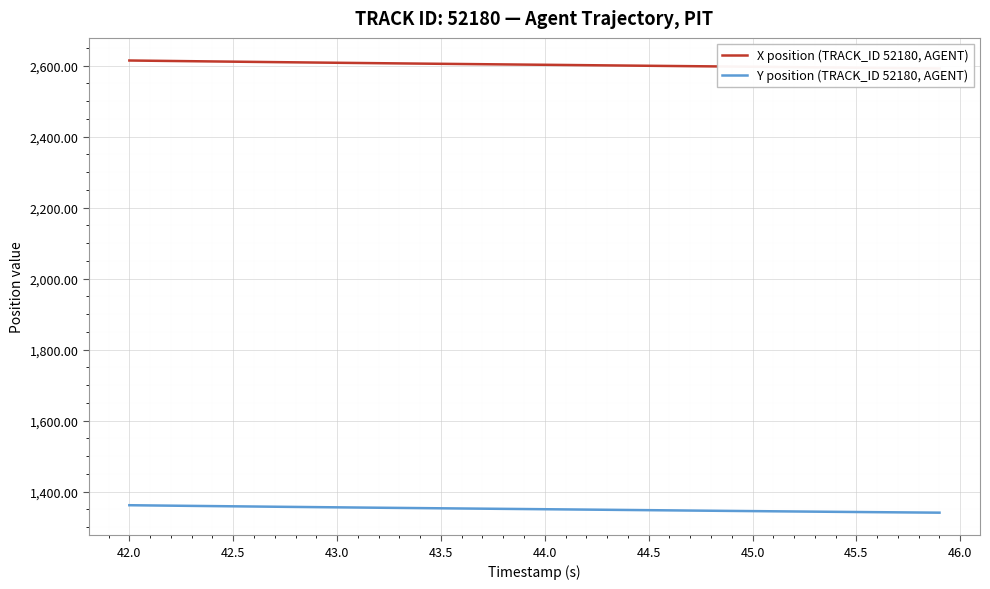

What is the smallest value displayed?

1340.7